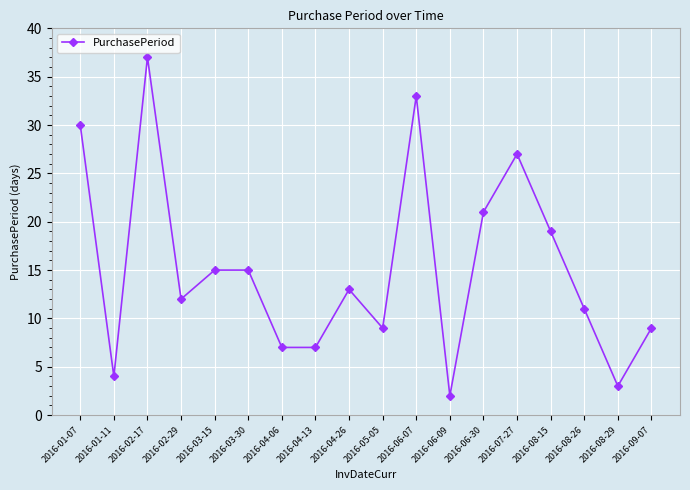

Where is the first local minimum?

2016-01-11